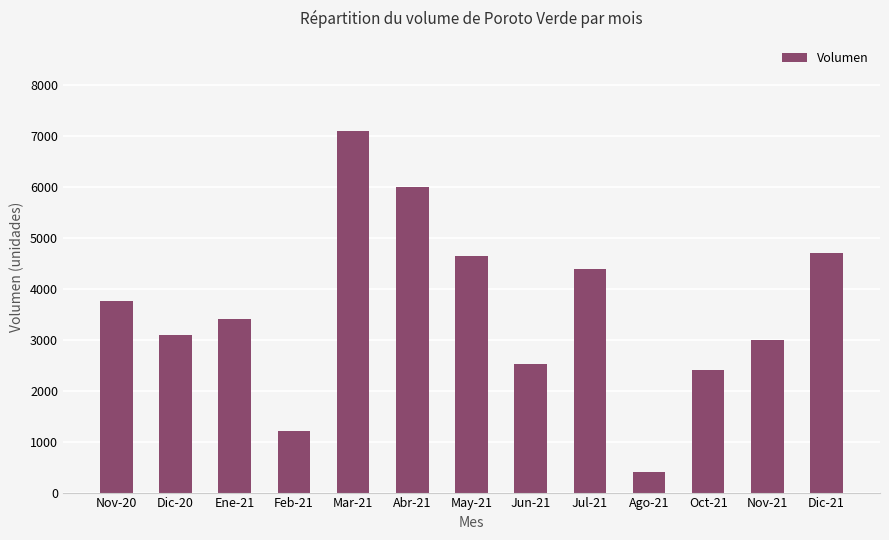

What is the smallest value displayed?

410